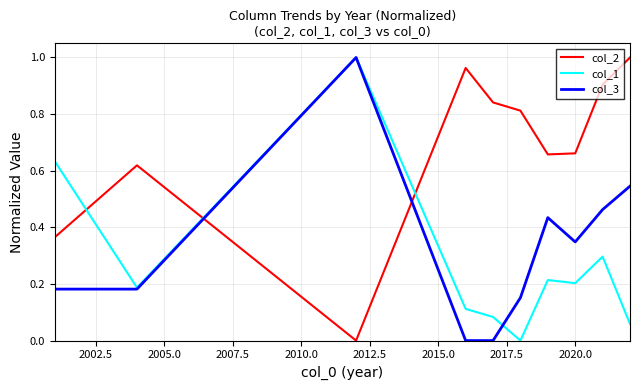

After their last crossing, which series has the higher values: col_3 or col_2?

col_2